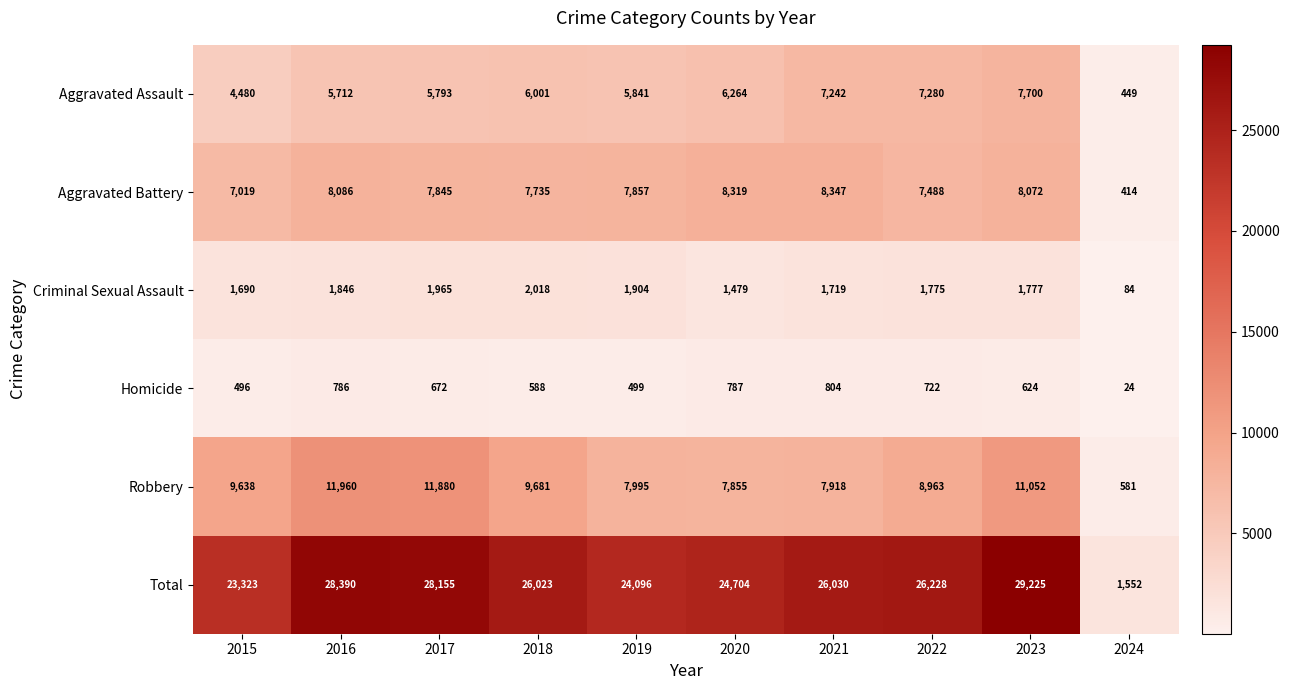

What is the average value of the Criminal Sexual Assault series?

1626